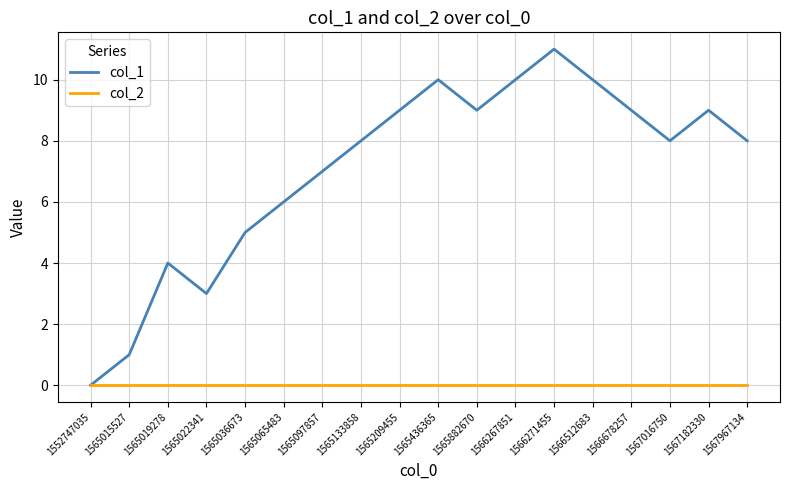

Rank the series at 1565015527 from highest to lowest value.

col_1, col_2